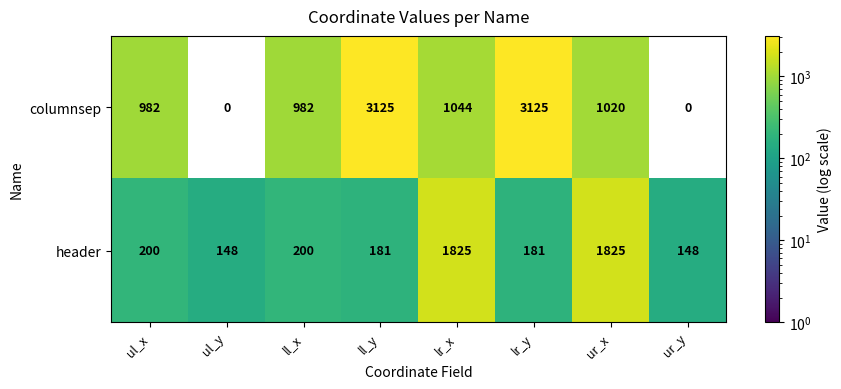

How many distinct data groups are displayed?

2